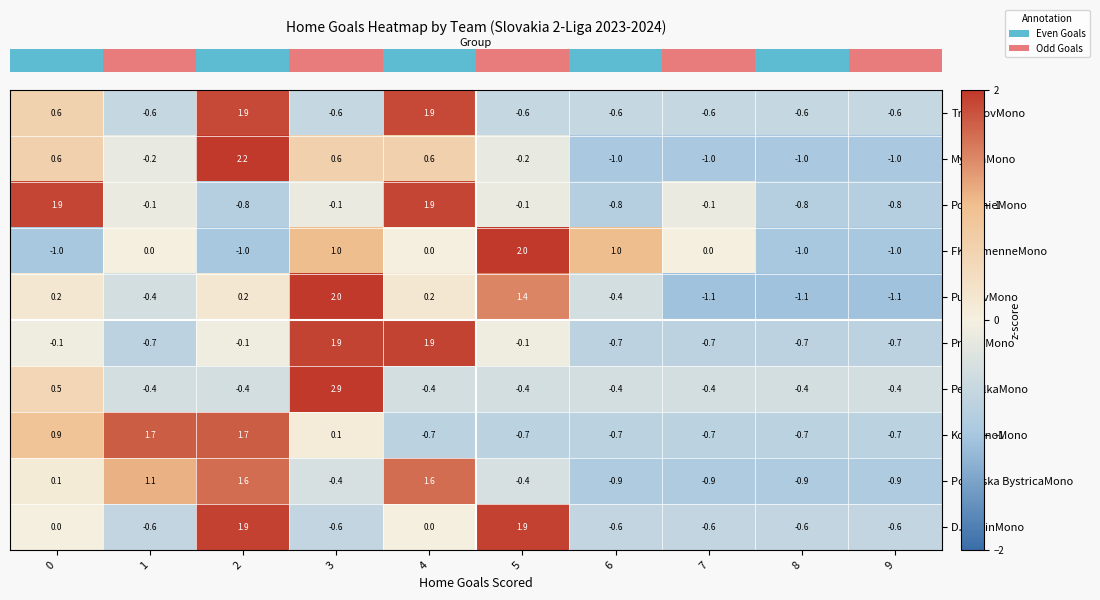

Is the value of Povazska BystricaMono at 1 greater than the value of PresovMono at 9?

Yes